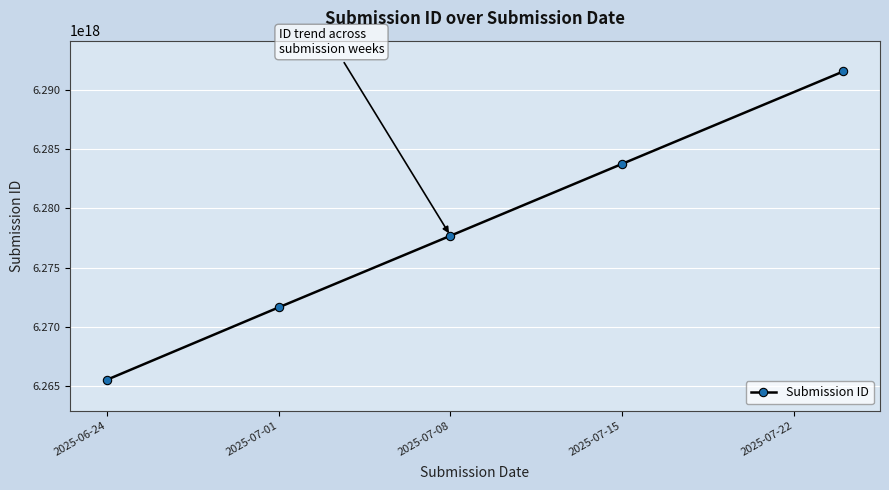

True or false: there are more than 2 points higher than both neighbors.

False